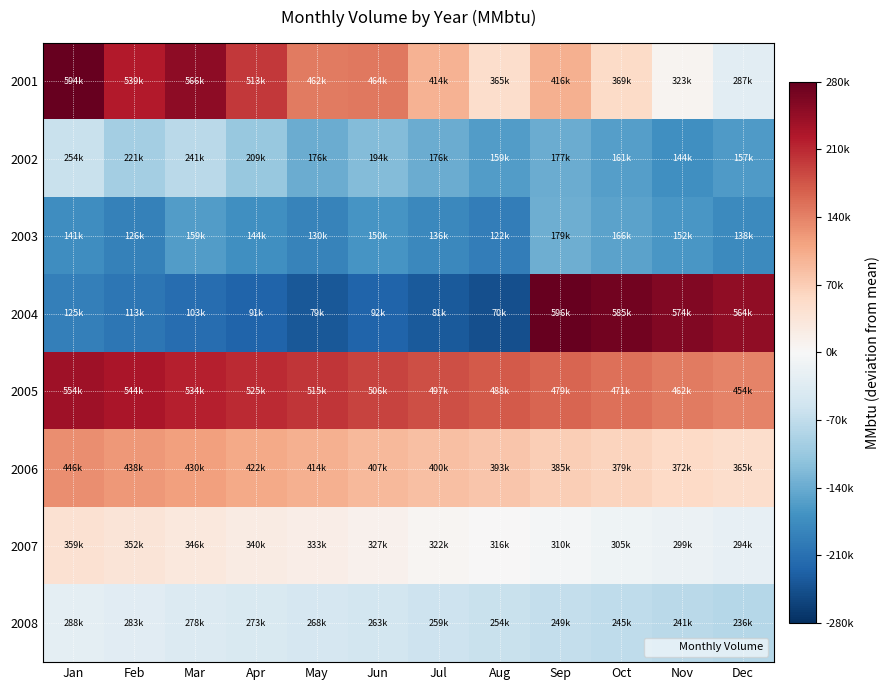

At how many categories does at least one series exceed 251481?

4